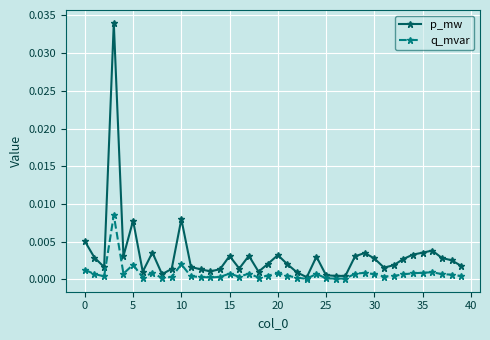

True or false: p_mw has more than 0 interior local peaks.

True